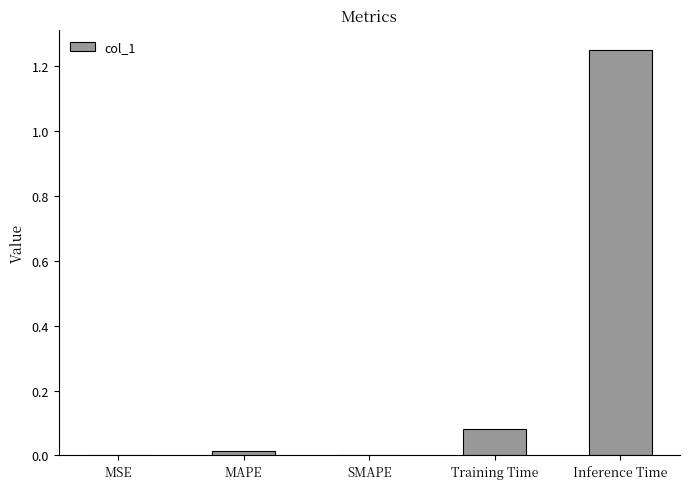

What is the sum of all values?

1.3